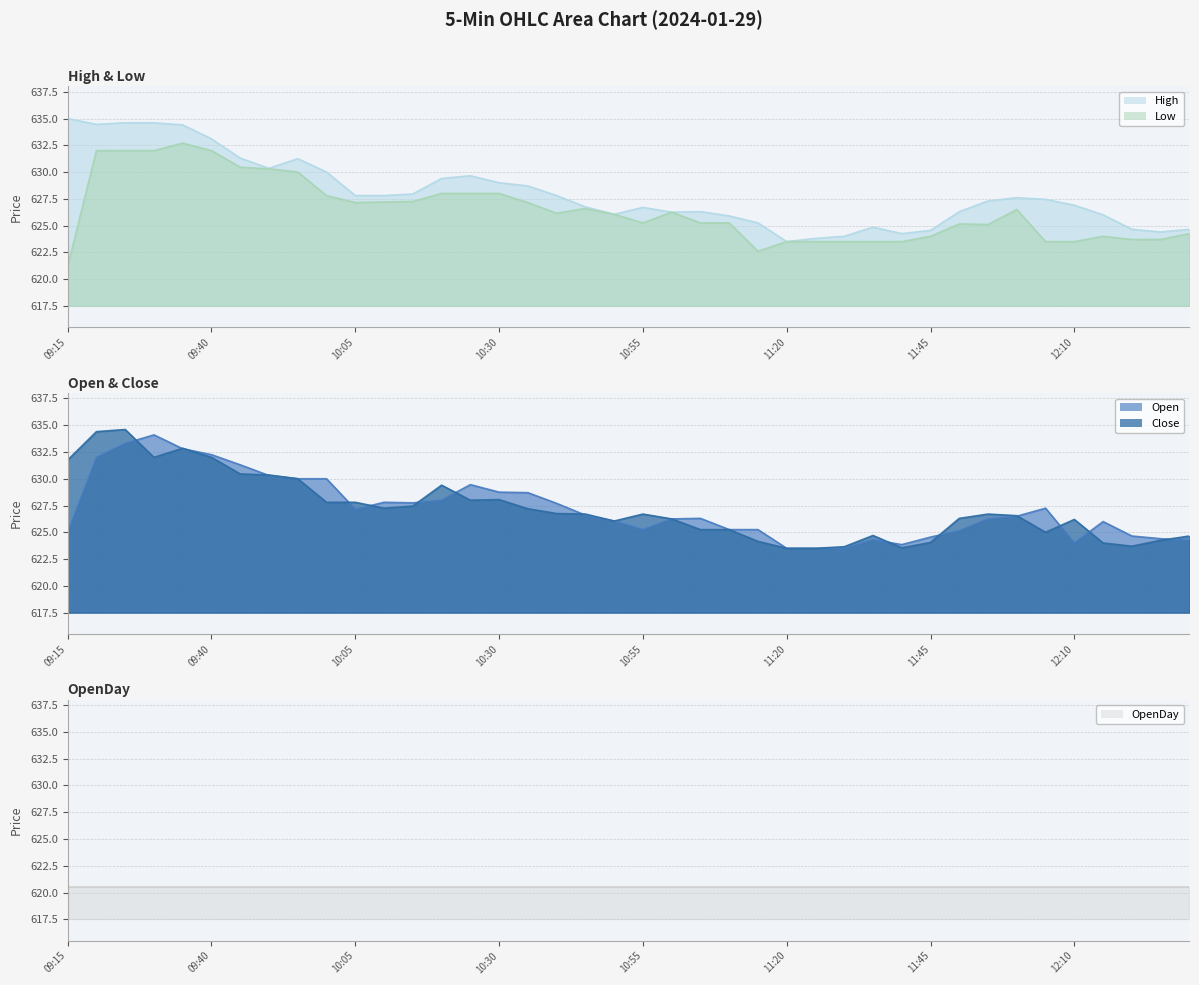

True or false: High line and Open line cross at least once.

False